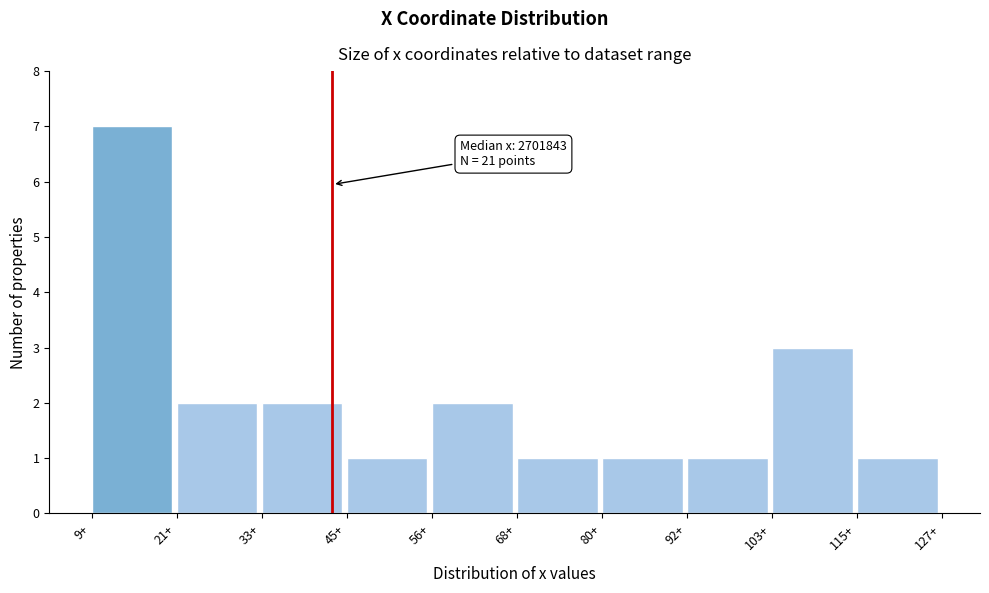

Reading left to right, list all the values displayed in this chart.

7	2	2	1	2	1	1	1	3	1